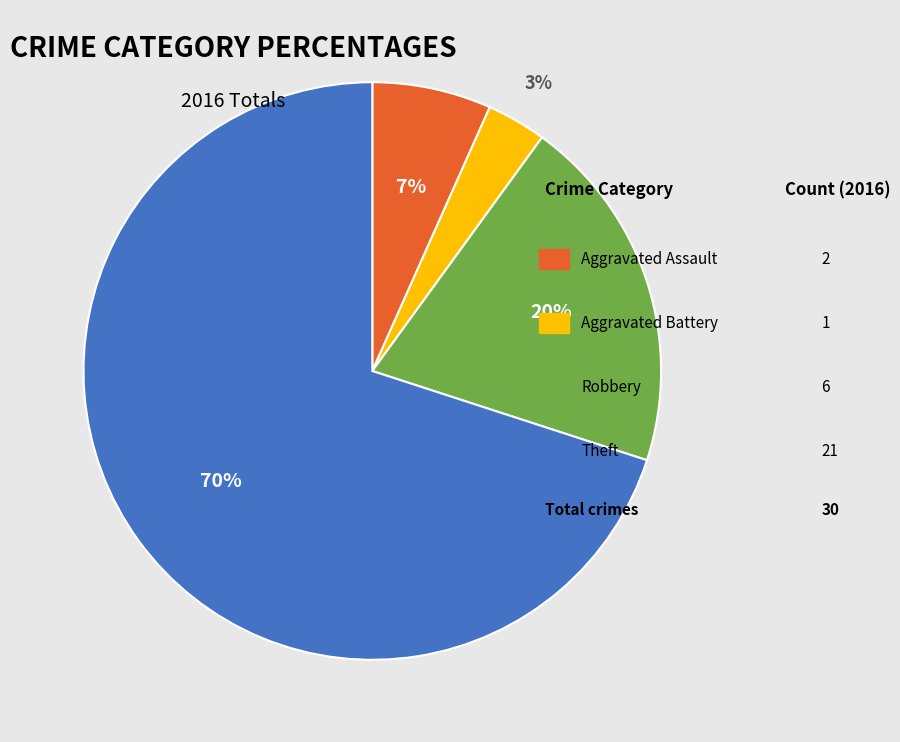

Count the number of slices in the pie.

4